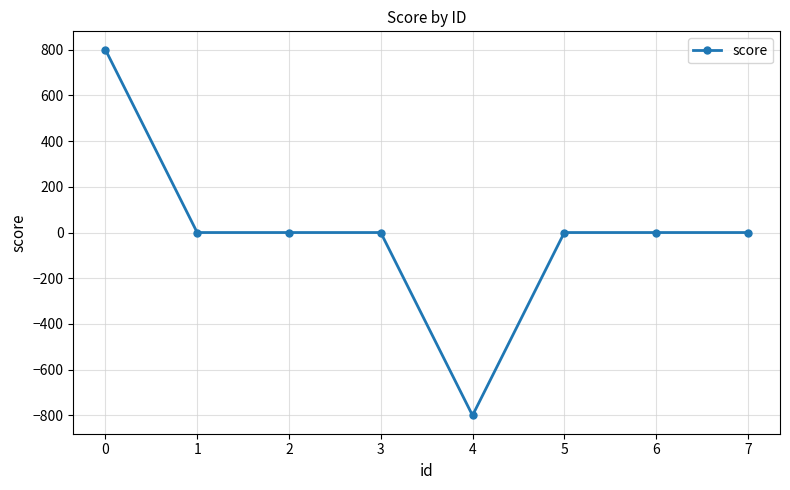

True or false: there are more than 2 points higher than both neighbors.

False